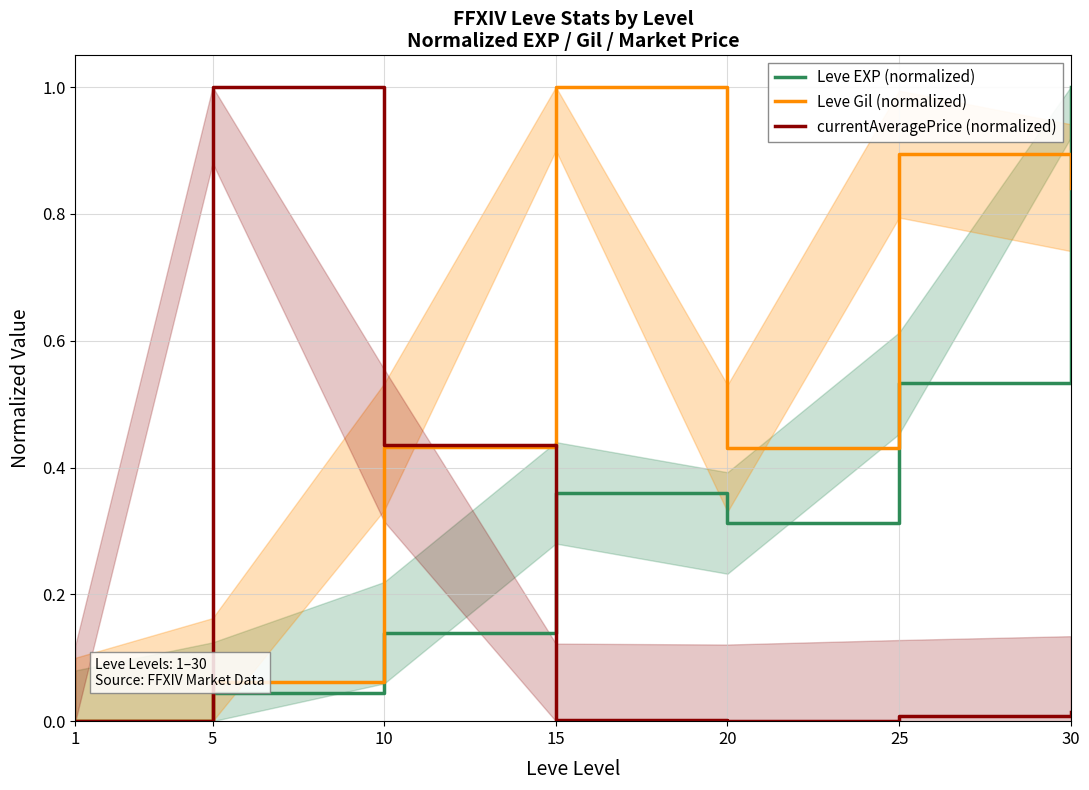

Count the number of categories in the chart.

7